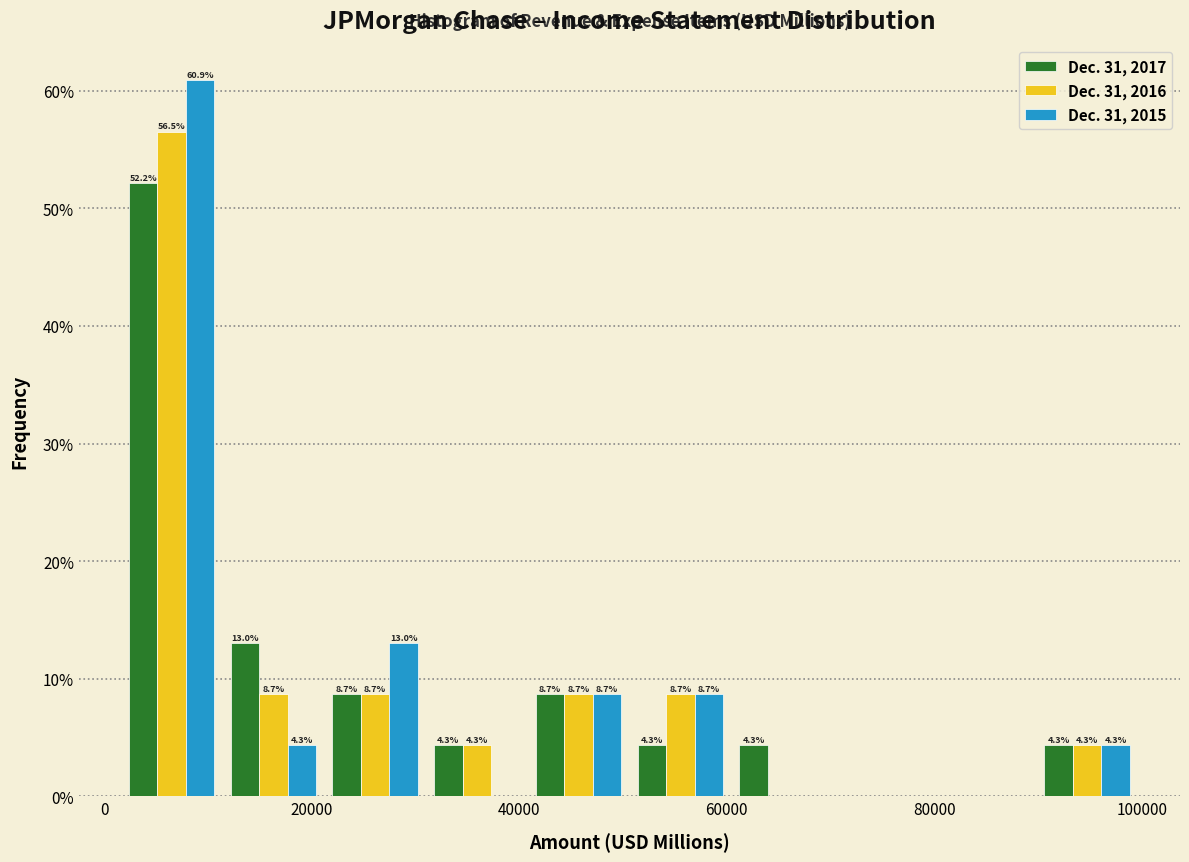

In the Dec. 31, 2017 series, which range on the x-axis has the tallest bar?

2000 to 12000